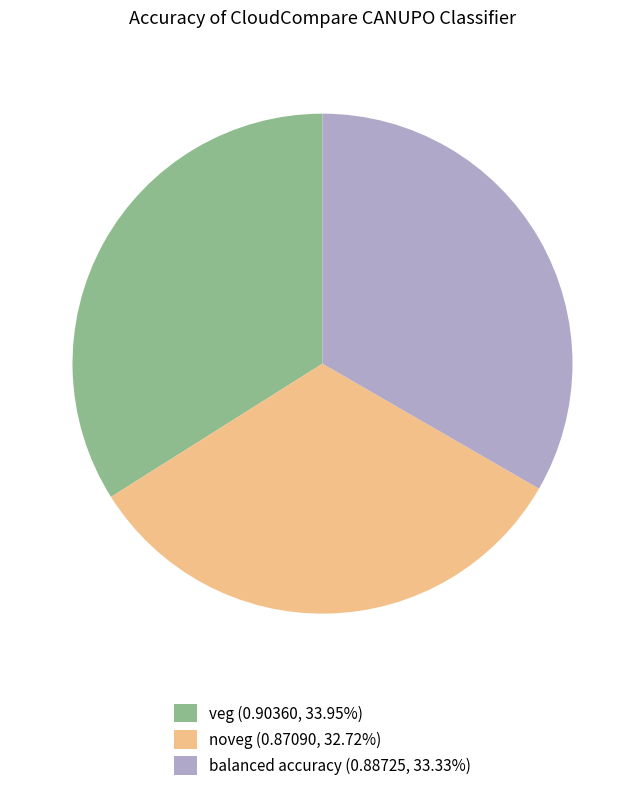

Which slice is the largest?

veg